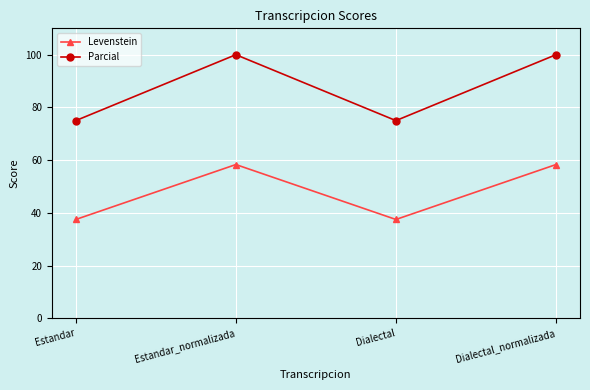

How many data points in Levenstein are less than 58?

2